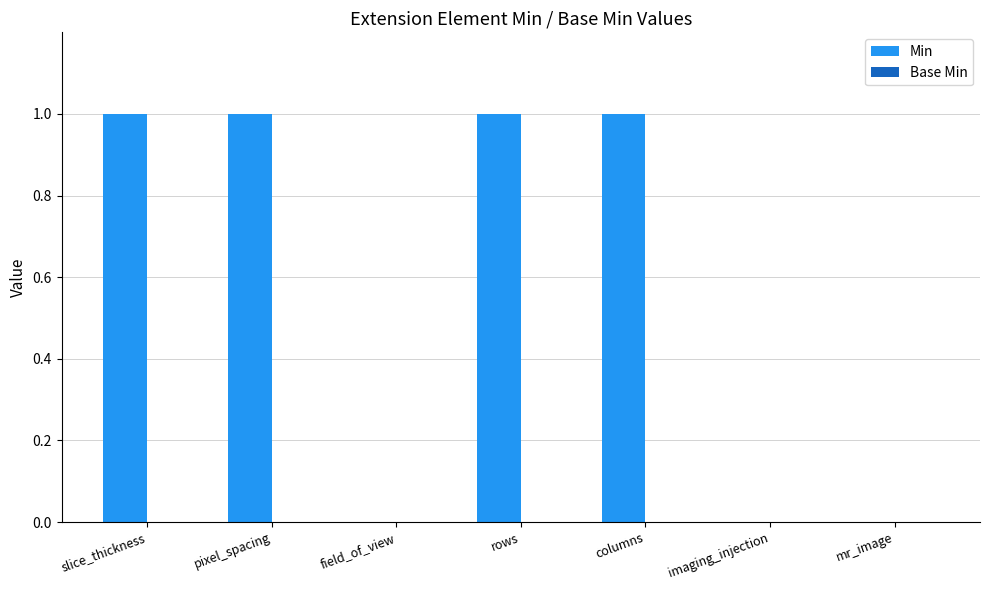

Which has a higher value, field_of_view or slice_thickness?

slice_thickness